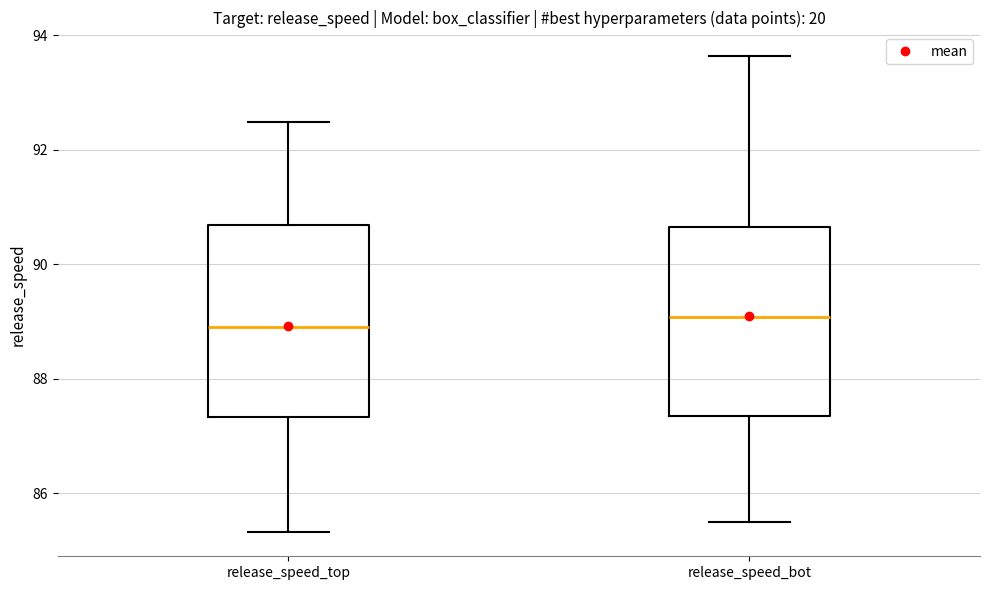

Where is the lower edge of the box for release_speed_bot on the y-axis? The values are not printed on the chart, so give them approximately, as read against the axis.

87.4